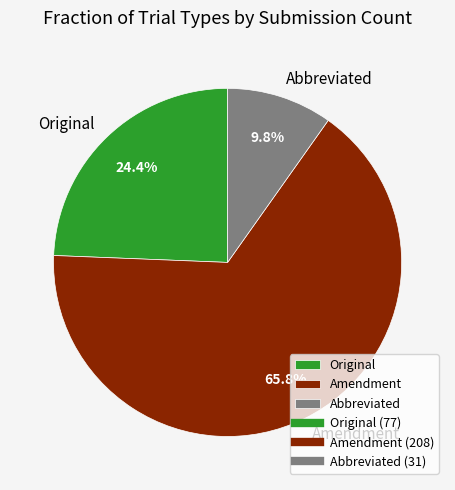

Which slice is the largest?

Amendment